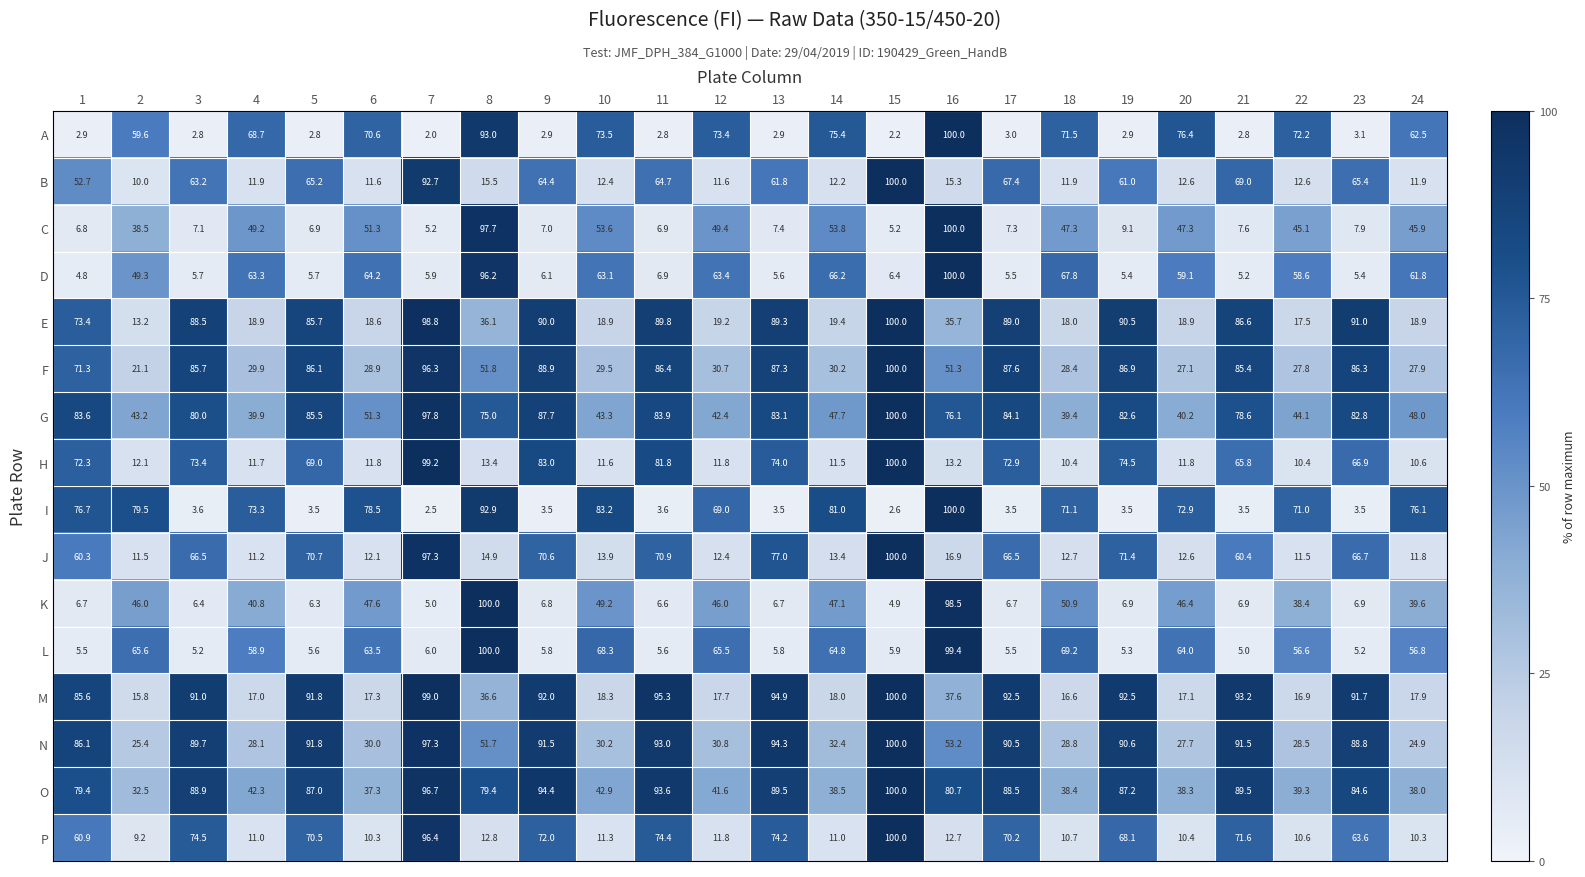

The value of G at 6 is 73.7. True or false?

False